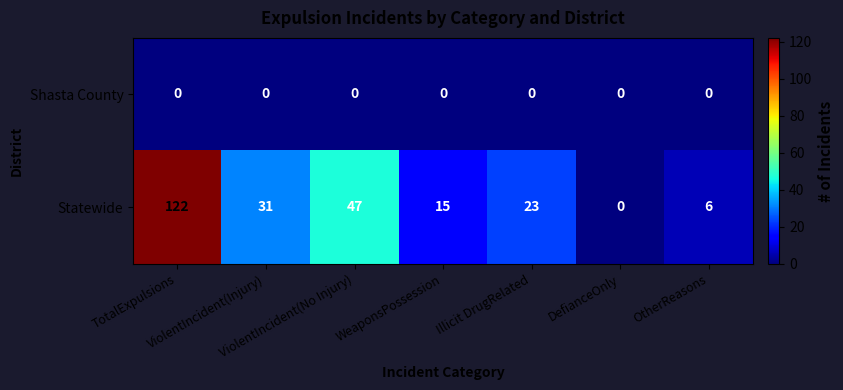

At OtherReasons, list the series in order from smallest to largest.

Shasta County, Statewide